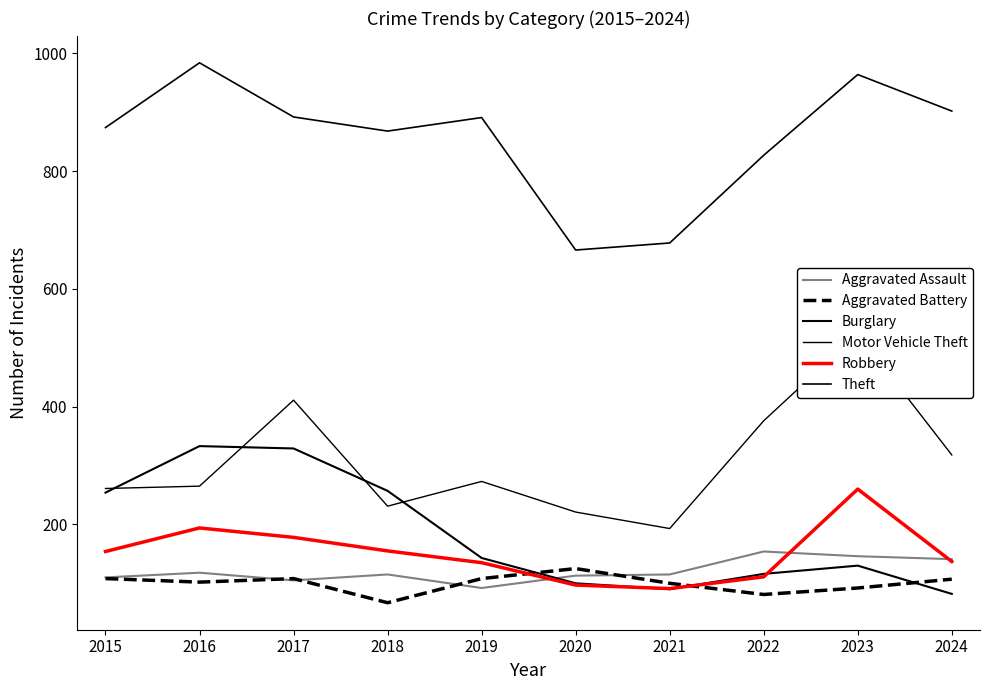

What is the value of the Robbery point at the 7th from the left?

91